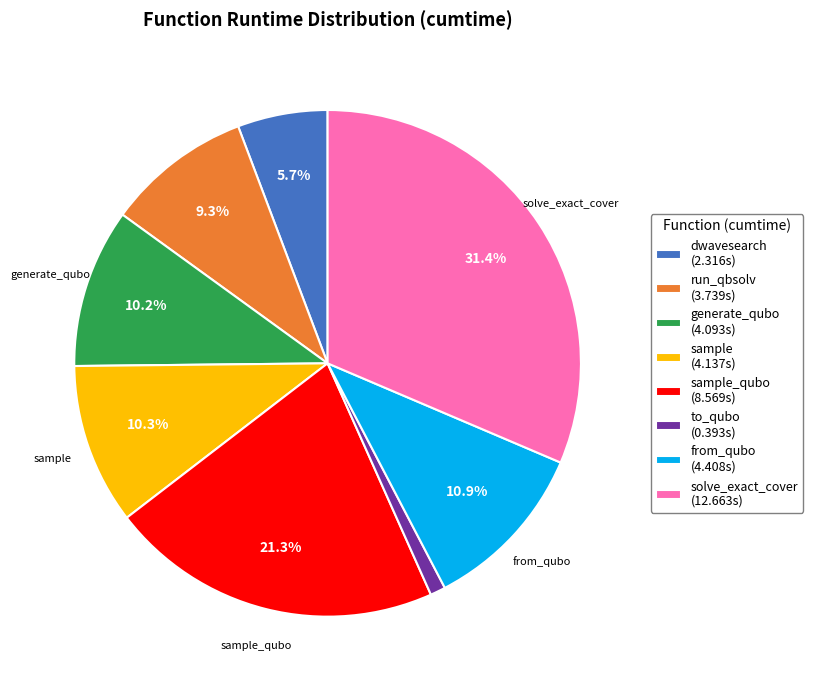

To the nearest percent, what is the difference between the largest and smallest slice percentages?

30%